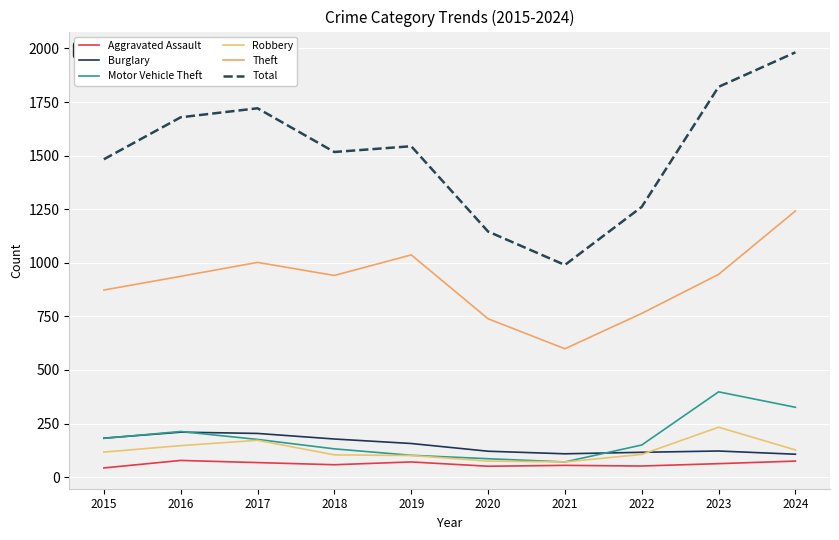

Rank the categories by Aggravated Assault value from highest to lowest.

2016, 2024, 2019, 2017, 2023, 2018, 2021, 2022, 2020, 2015